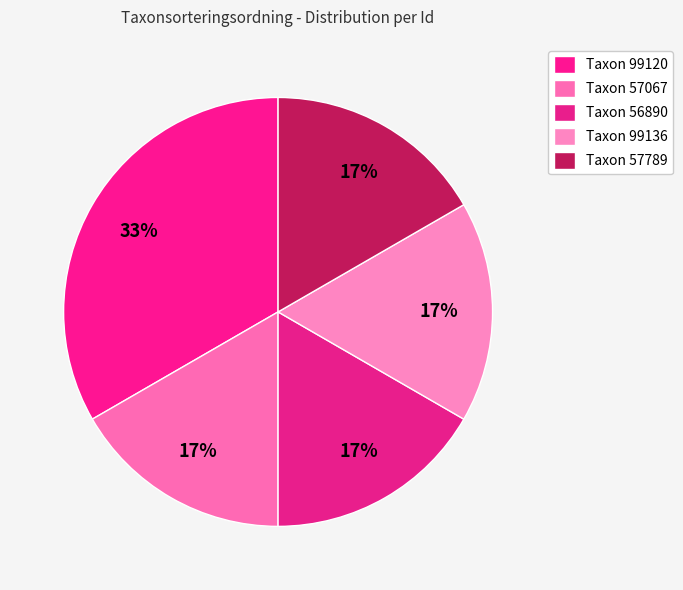

Count the number of slices in the pie.

5